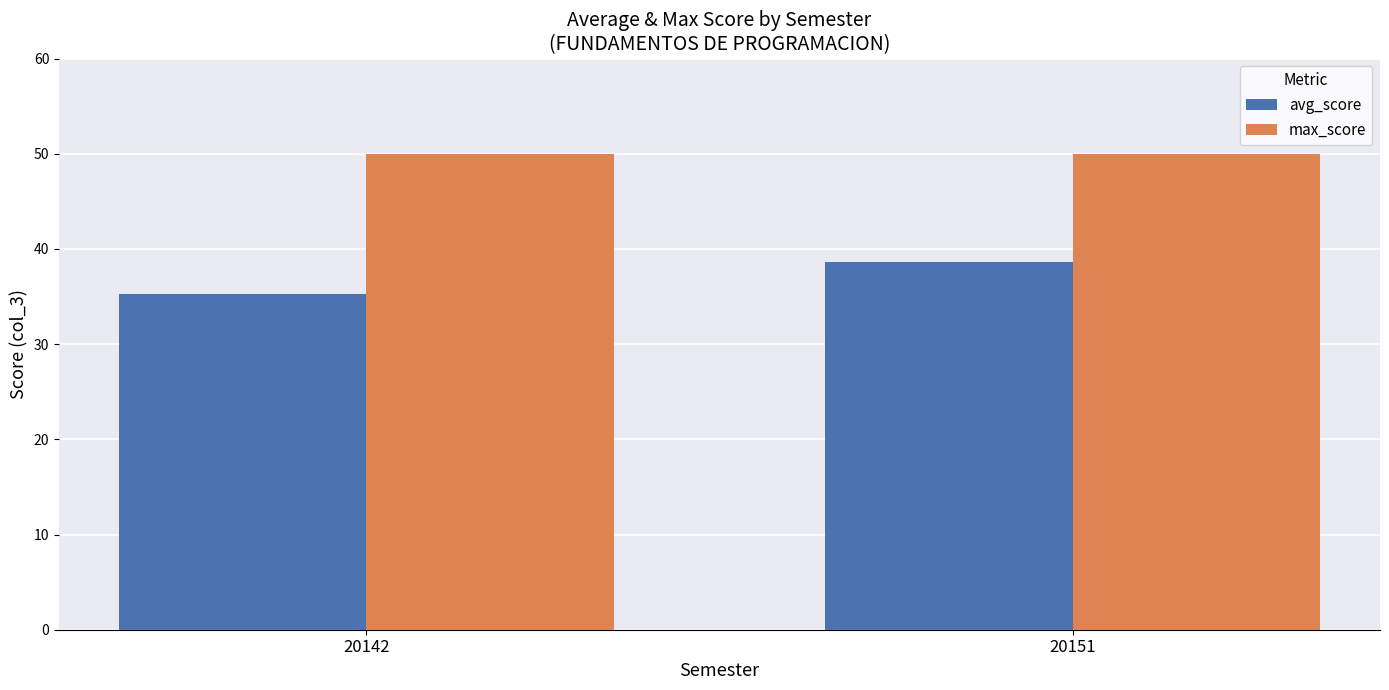

Reading left to right, extract all data points from this chart.

avg_score: 20142=35.3	20151=38.6
max_score: 20142=50.0	20151=50.0